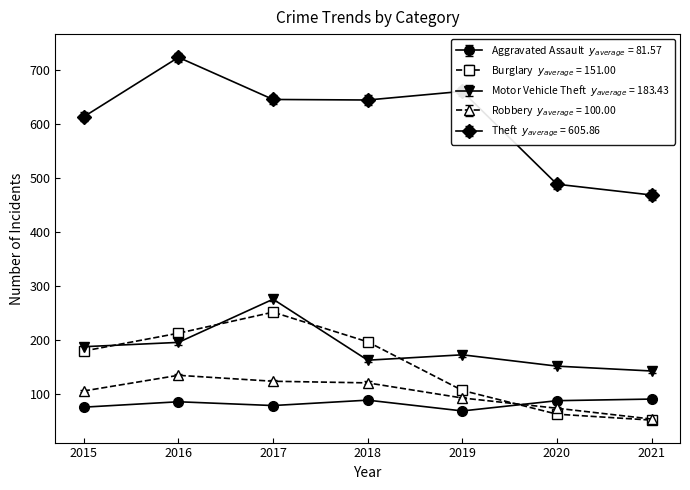

What is the total value across all series at 2015?

1159